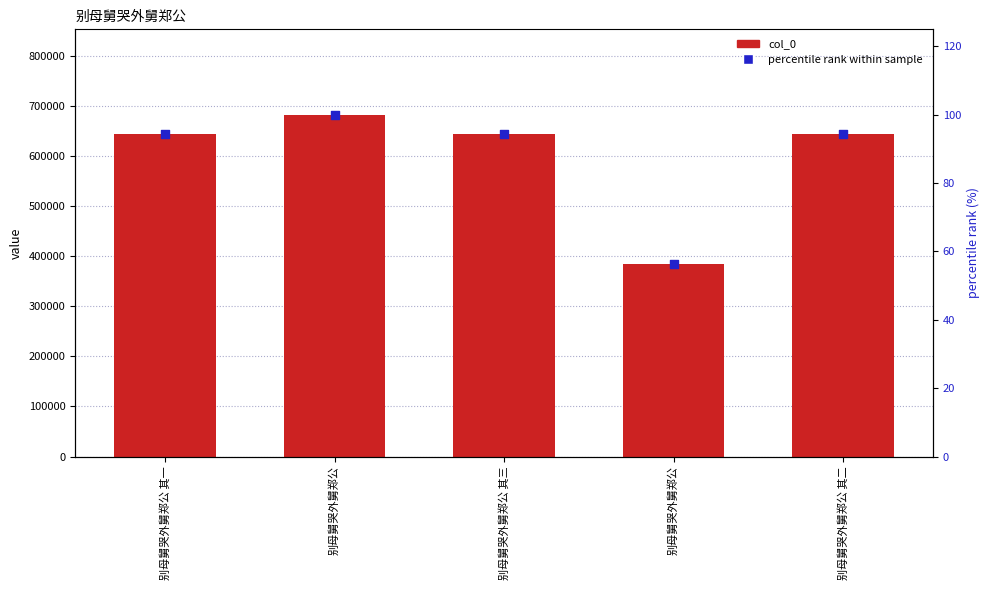

Which series contains the lowest Y value?

percentile rank within sample